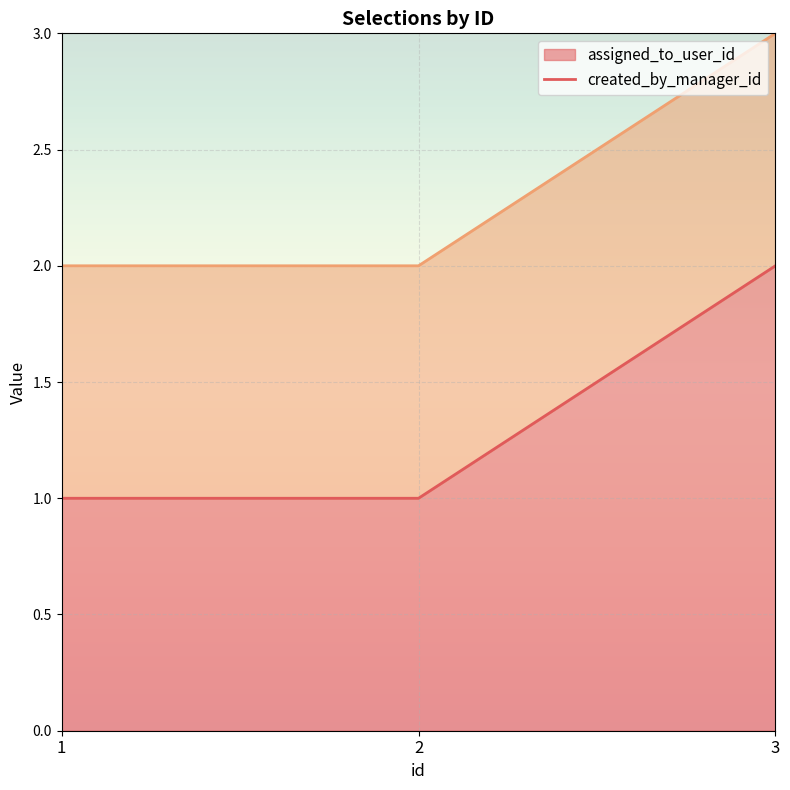

What is the difference between the maximum and minimum values?

1